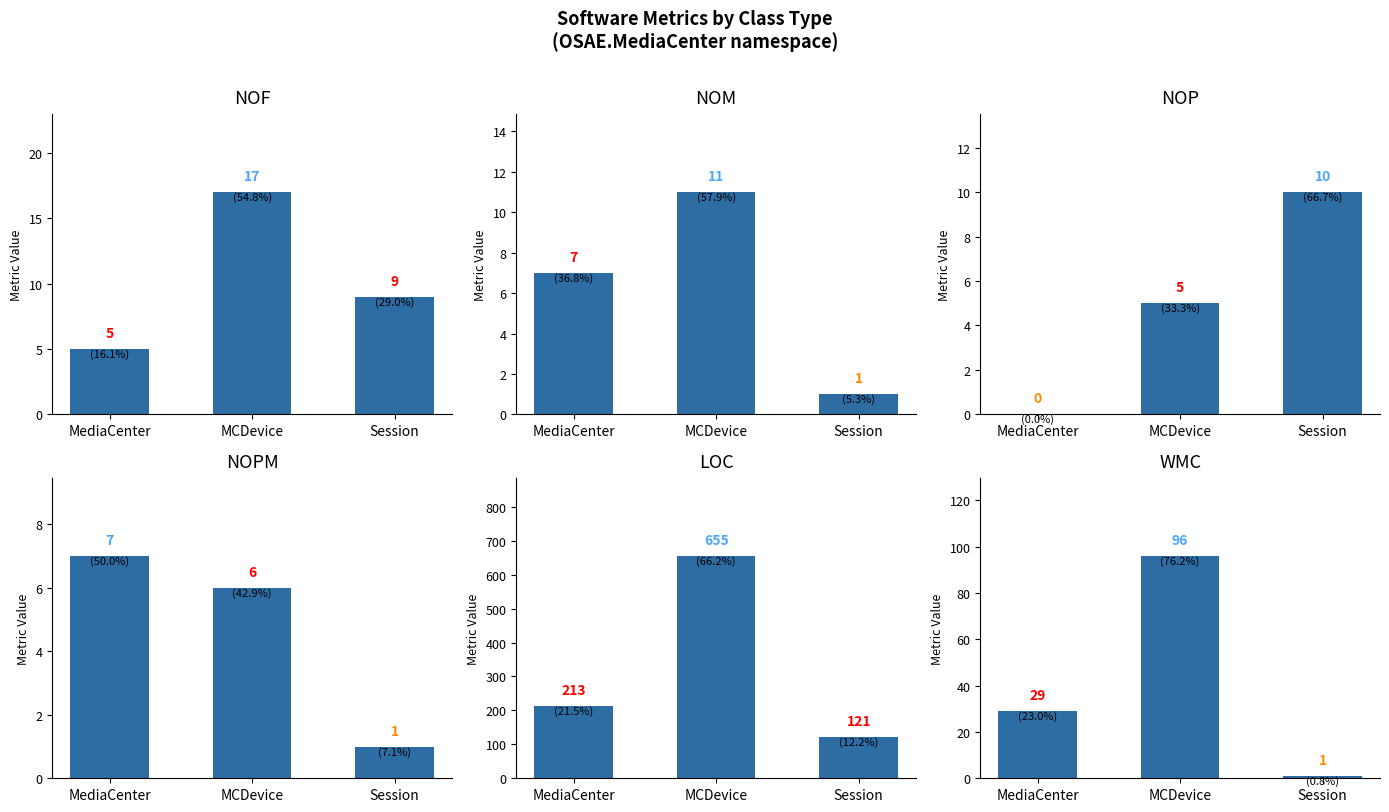

Which category has the lowest value in the NOP series?

MediaCenter